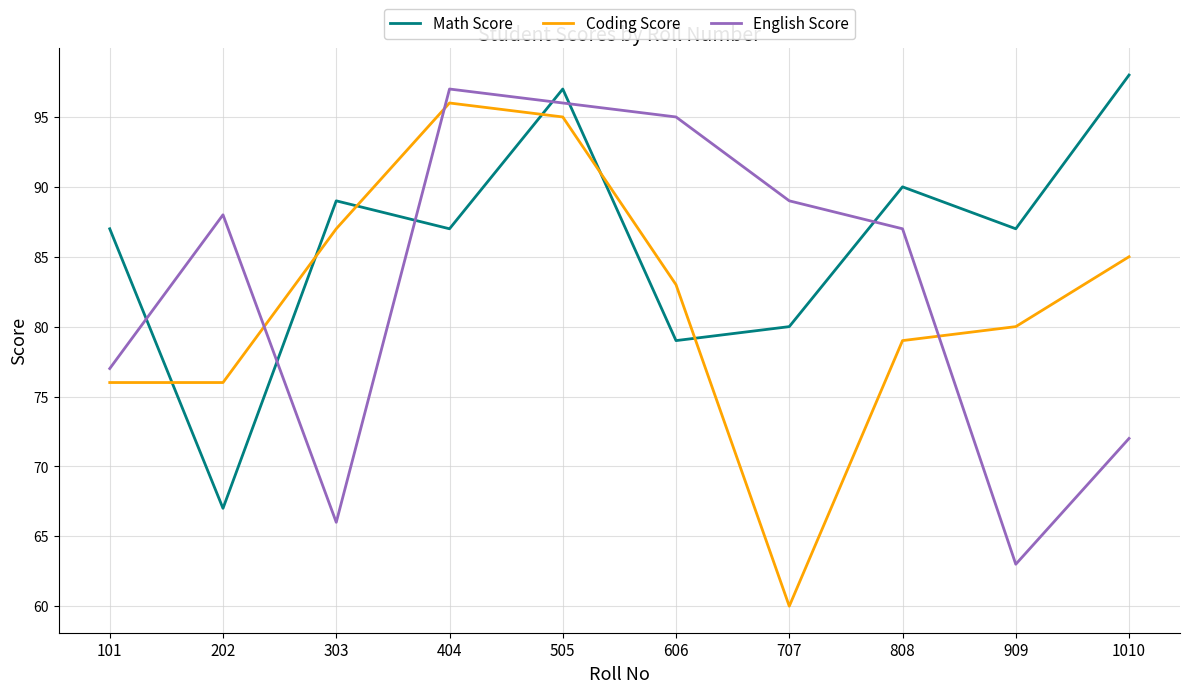

Which series ends up on top after the final intersection of English Score and Math Score?

Math Score